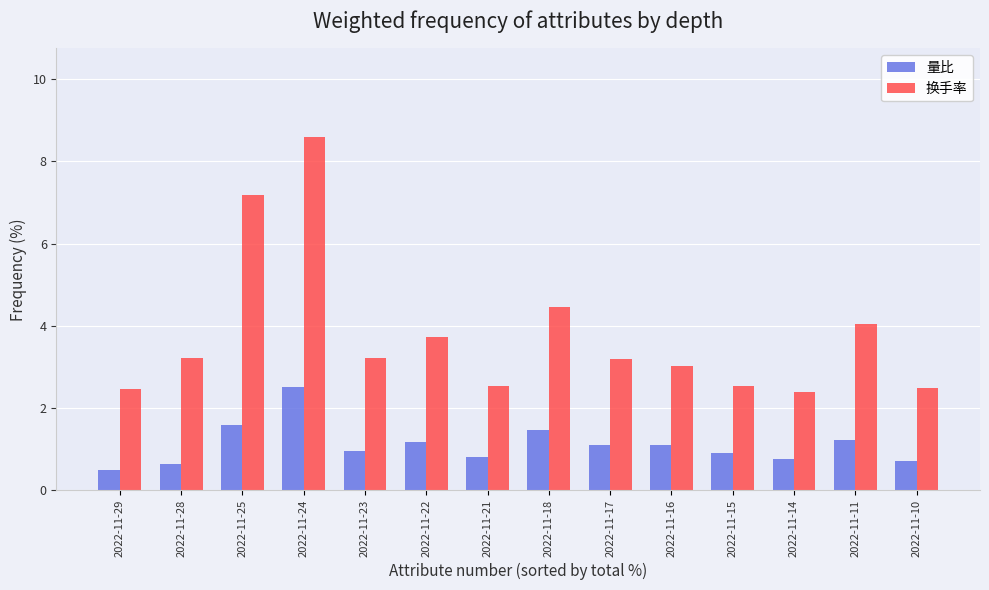

What value does the 量比 series have at 2022-11-11?

1.2